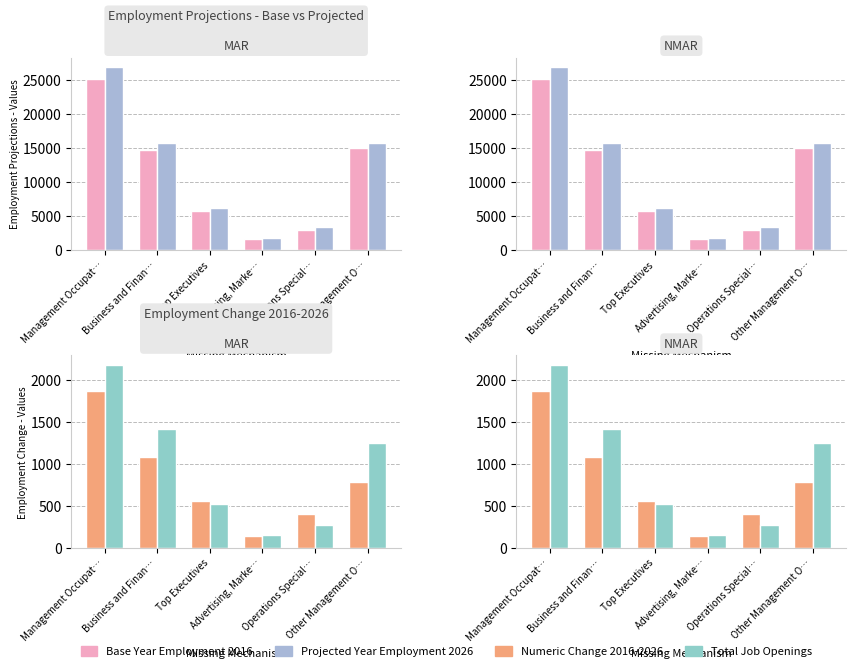

How many series are shown in this chart?

4